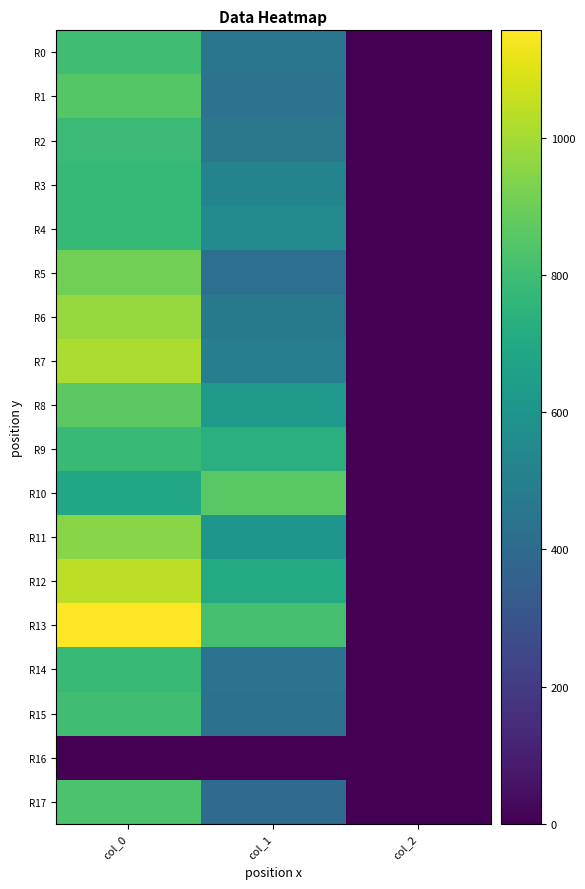

At how many categories does at least one series exceed 1127?

1